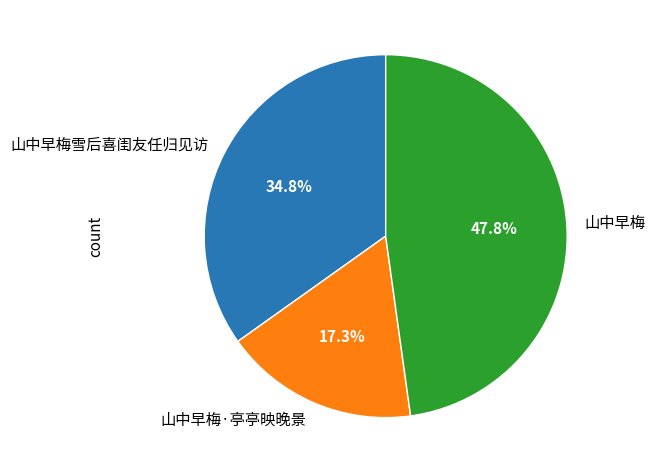

What is the total percentage of 山中早梅·亭亭映晚景 and 山中早梅?

65.2%